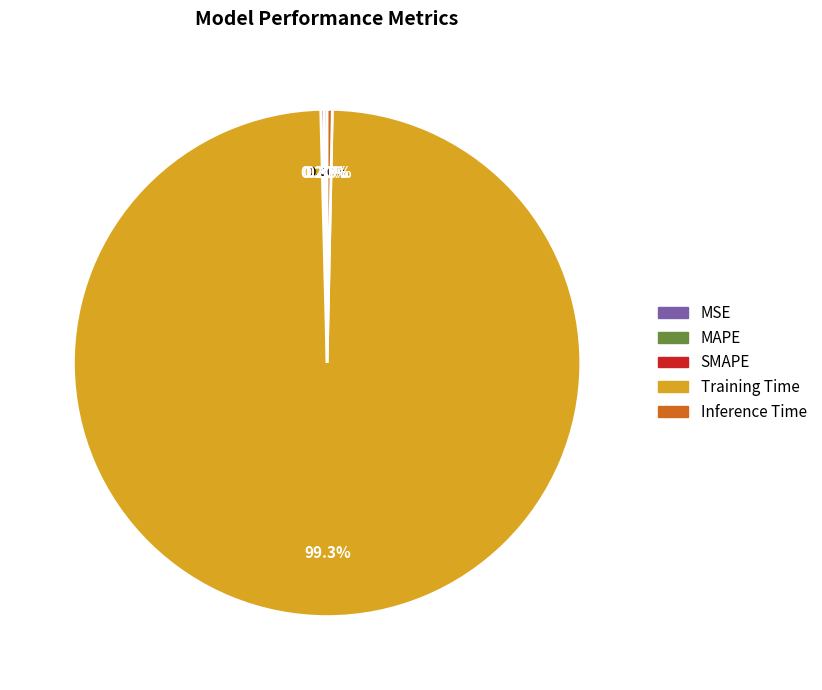

Between Training Time and Inference Time, which is larger?

Training Time